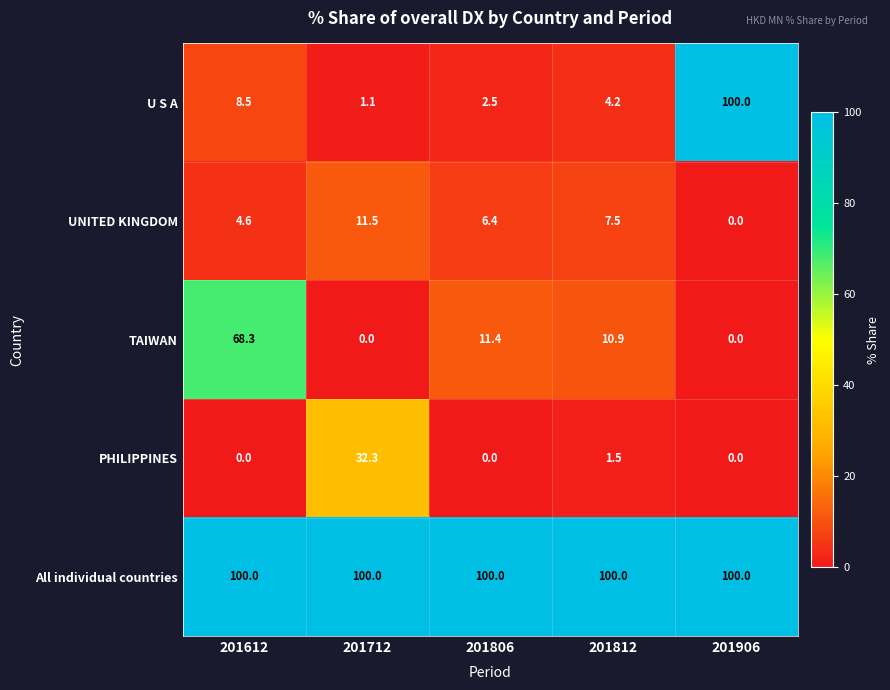

Reading left to right, list all the values displayed in this chart.

U S A: 201612=8.5	201712=1.1	201806=2.5	201812=4.2	201906=100.0
UNITED KINGDOM: 201612=4.6	201712=11.5	201806=6.4	201812=7.5	201906=0.0
TAIWAN: 201612=68.3	201712=0.0	201806=11.4	201812=10.9	201906=0.0
PHILIPPINES: 201612=0.0	201712=32.3	201806=0.0	201812=1.5	201906=0.0
All individual countries: 201612=100.0	201712=100.0	201806=100.0	201812=100.0	201906=100.0